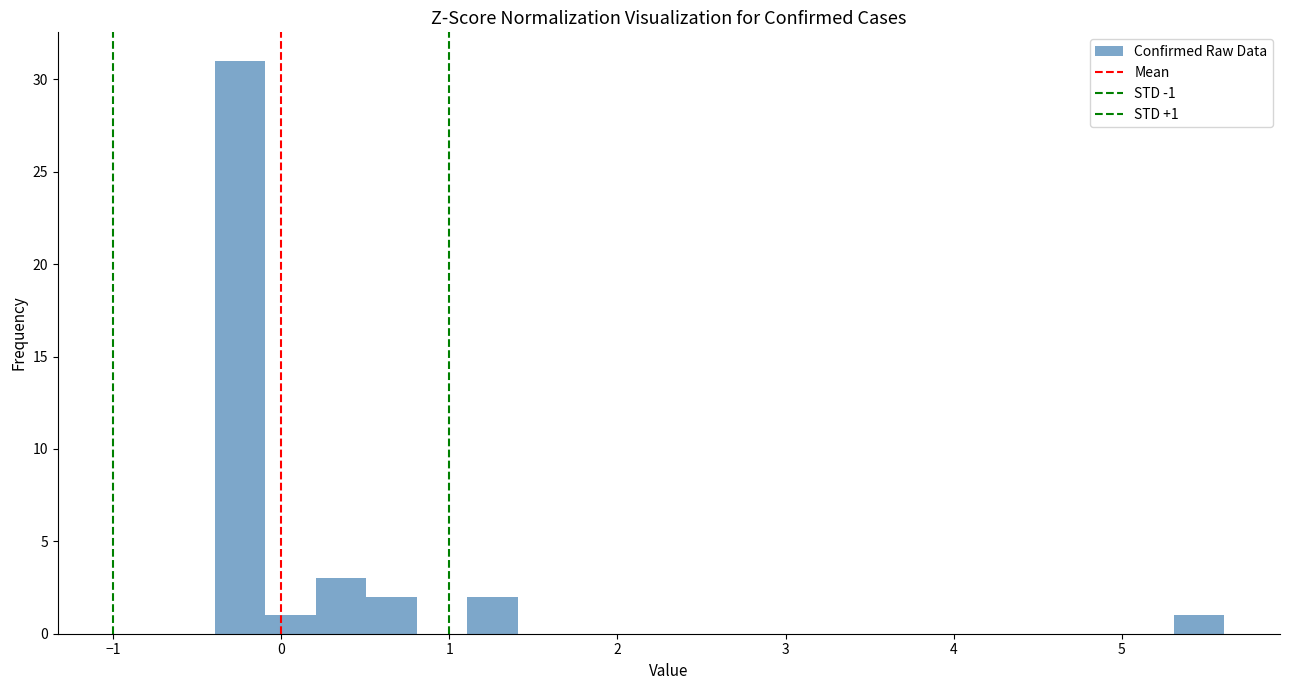

Read against the x-axis, roughly where is the centre of the tallest bar?

-0.2